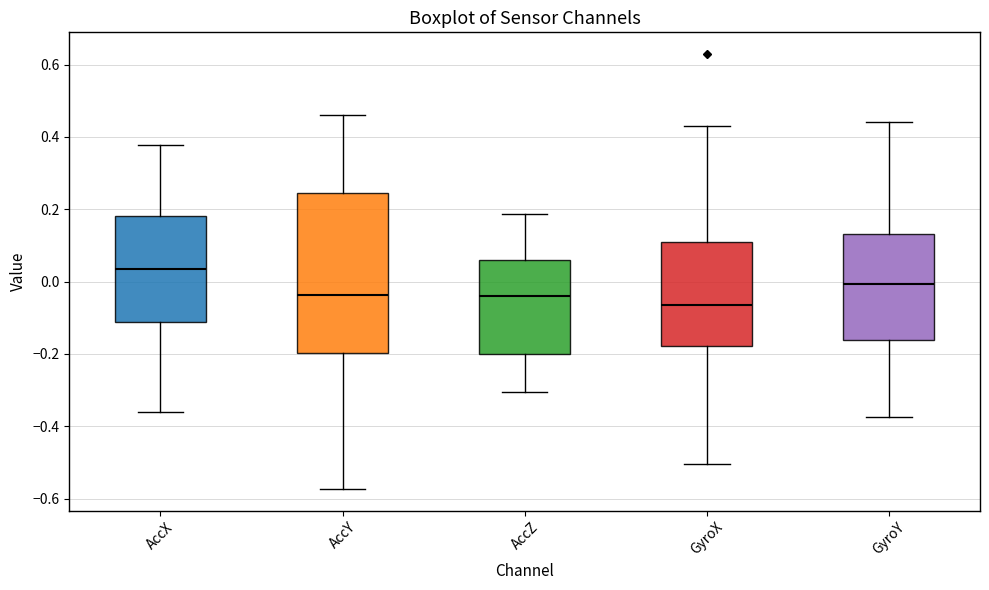

Comparing the boxes themselves (not the whiskers), which one is the tallest?

AccY